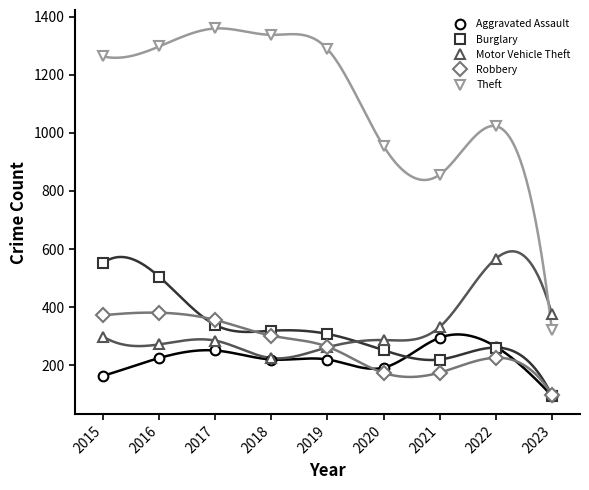

True or false: Burglary has more than 0 points higher than both neighbors.

True